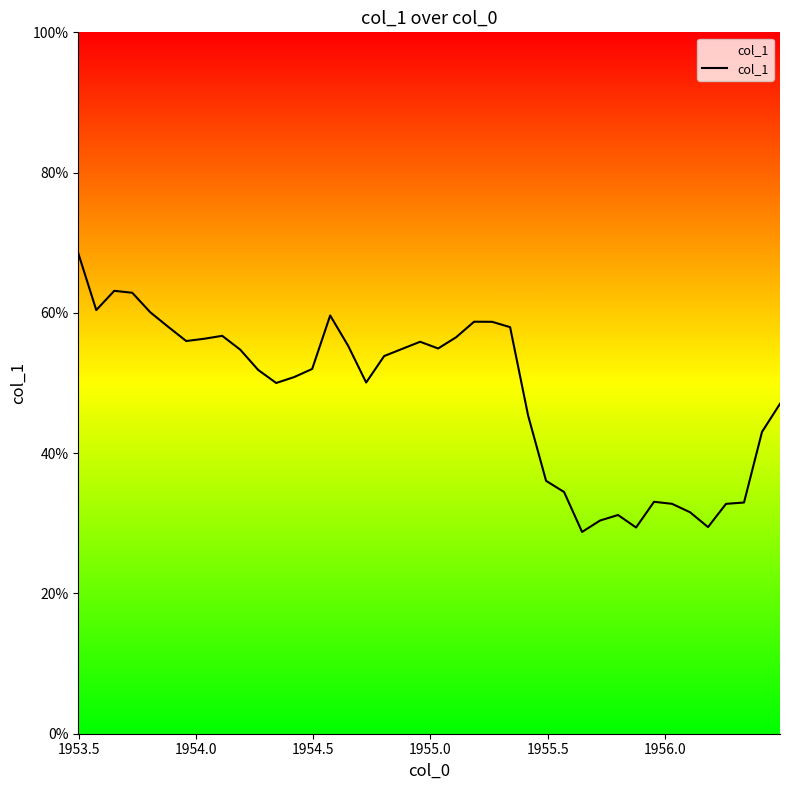

What is the sum of all values?

1936.4